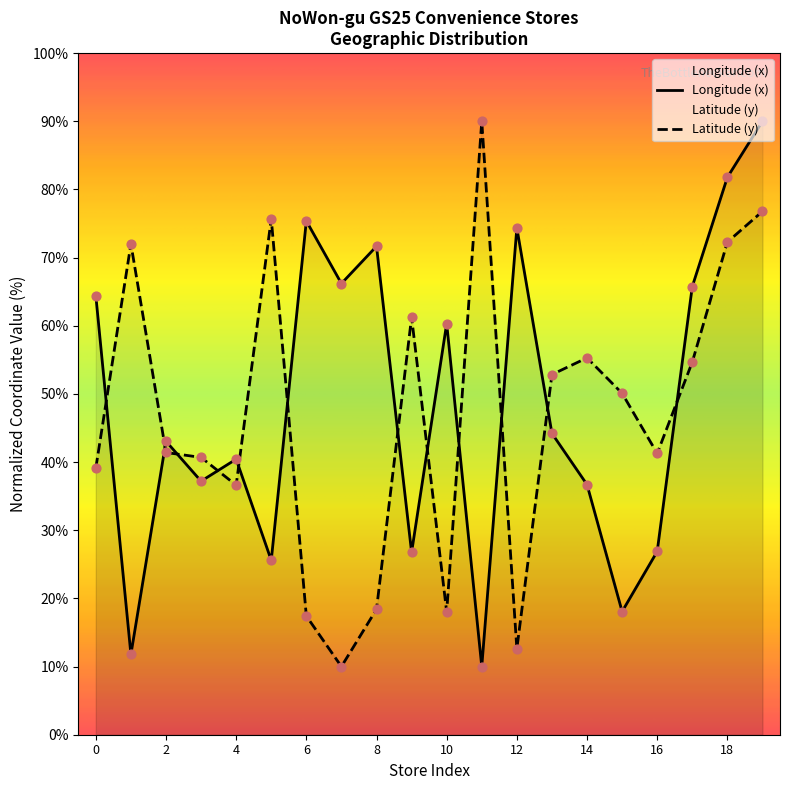

Which series has the largest total across all categories?

Longitude (x)